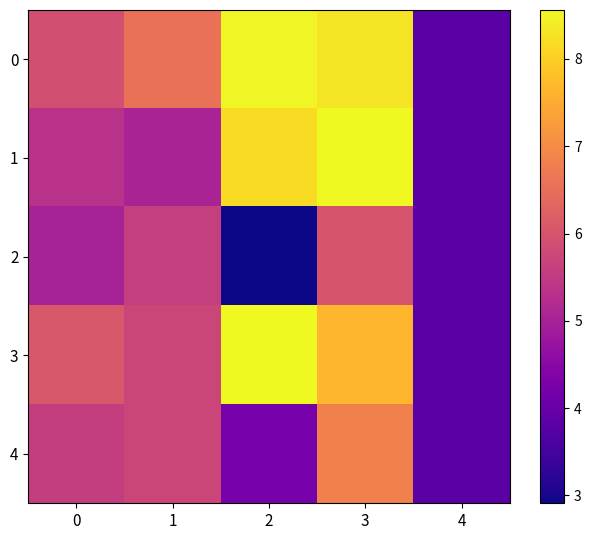

Reading left to right, extract all data points from this chart.

0: 0=5.9	1=6.5	2=8.5	3=8.3	4=3.8
1: 0=5.3	1=5.0	2=8.2	3=8.6	4=3.8
2: 0=5.0	1=5.6	2=2.9	3=6.0	4=3.8
3: 0=6.0	1=5.7	2=8.6	3=7.7	4=3.8
4: 0=5.6	1=5.7	2=4.2	3=6.8	4=3.8